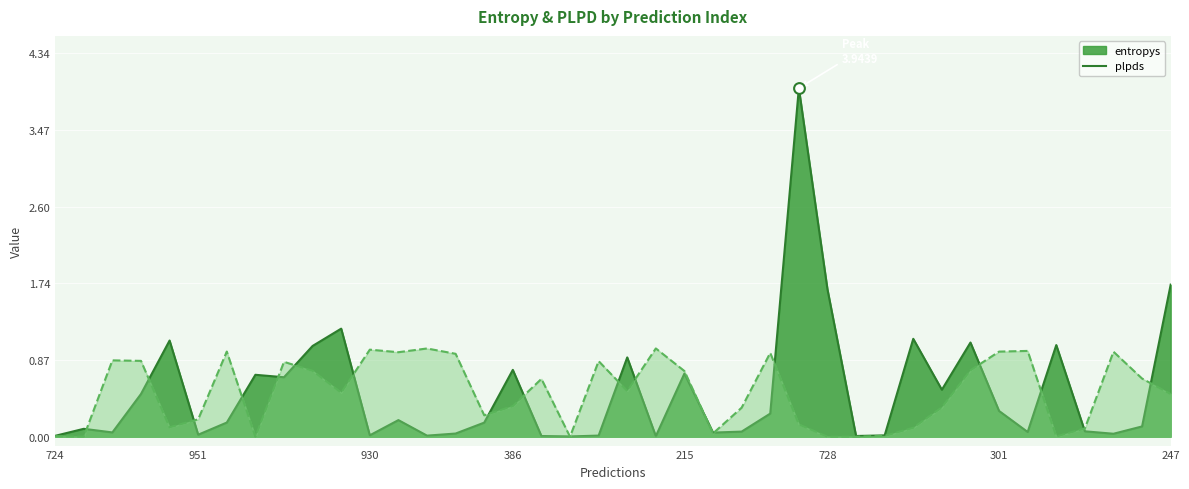

Is the value of plpds at 418 greater than the value of entropys at 1?

Yes